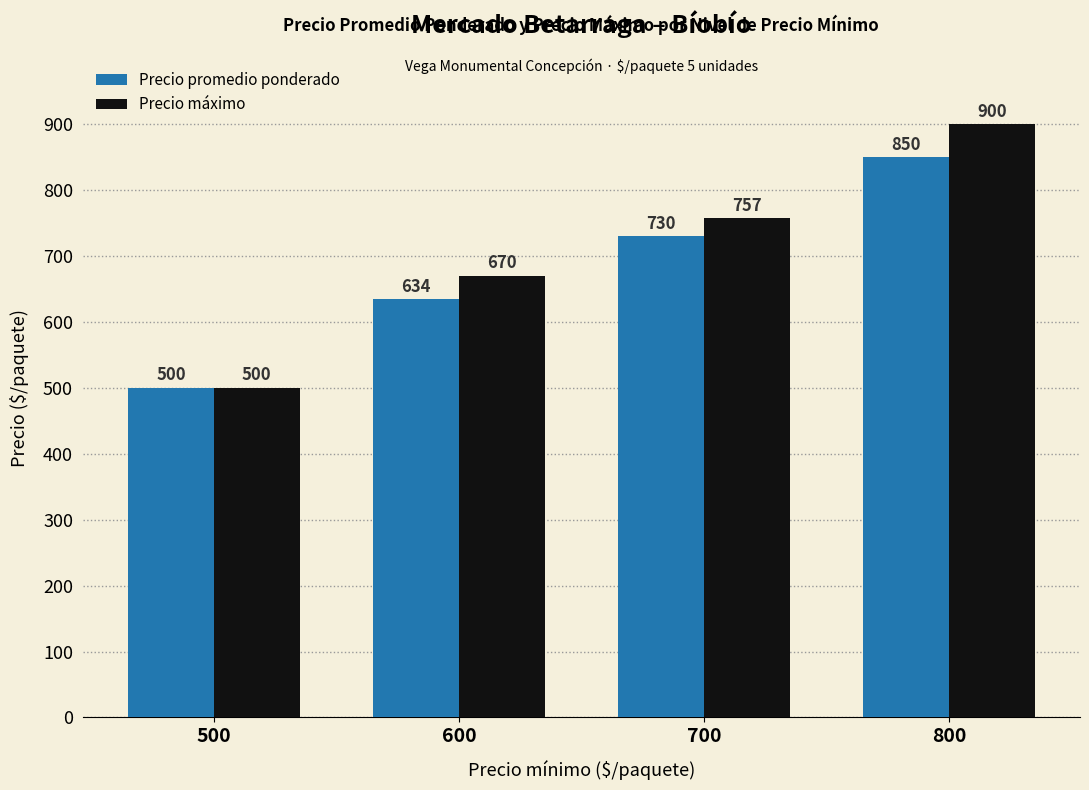

What is the value of the Precio promedio ponderado bar at the 3rd from the left?

730